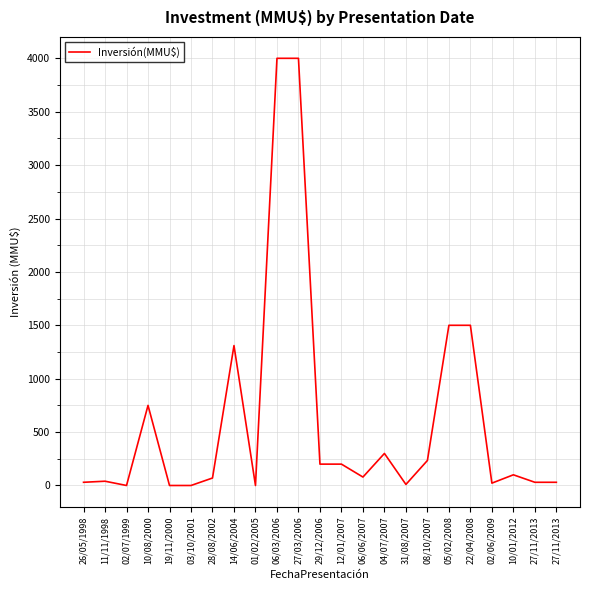

How many lines are shown in the chart?

1